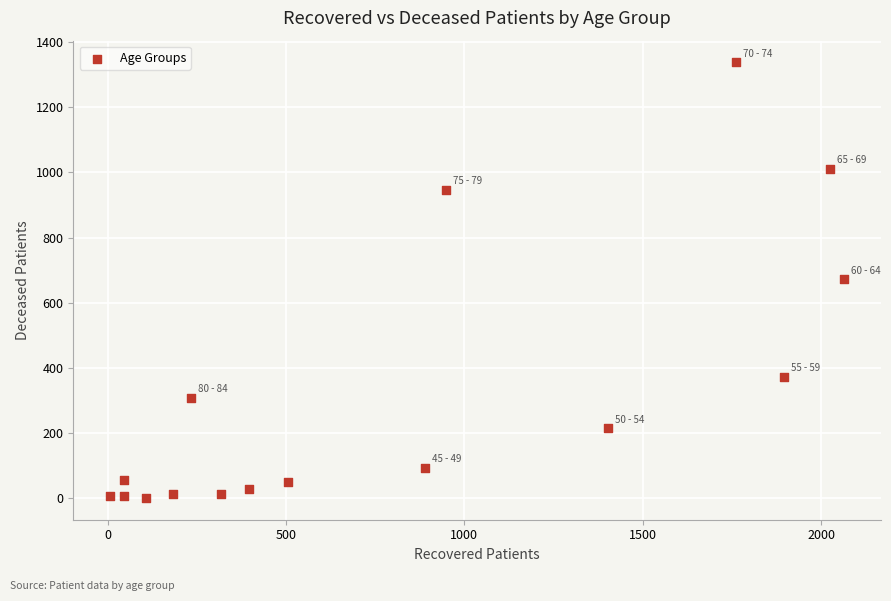

What is the range of X values (max minus min)?

2058